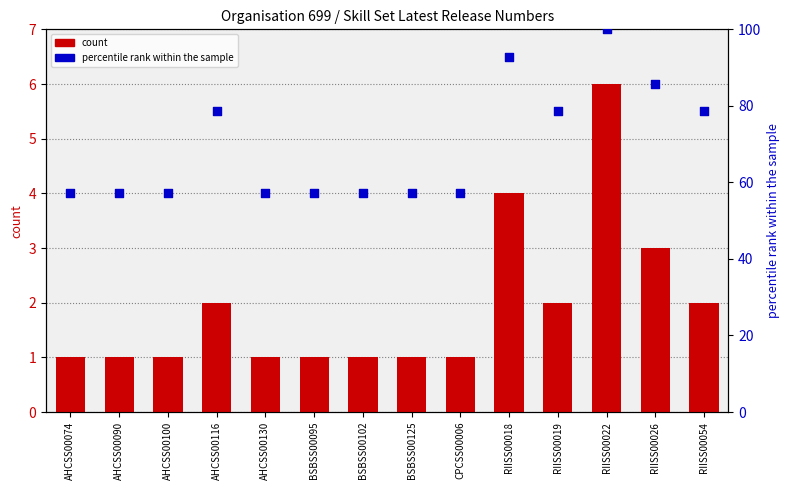

Which series reaches the minimum Y coordinate?

count